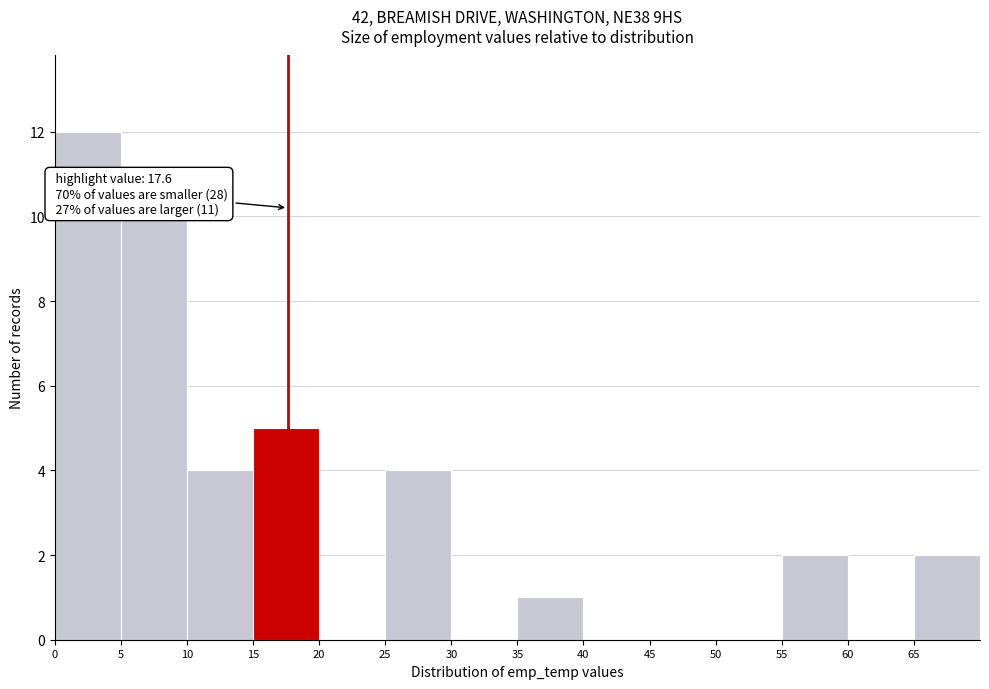

Over which range of the x-axis is the bar tallest?

0 to 5